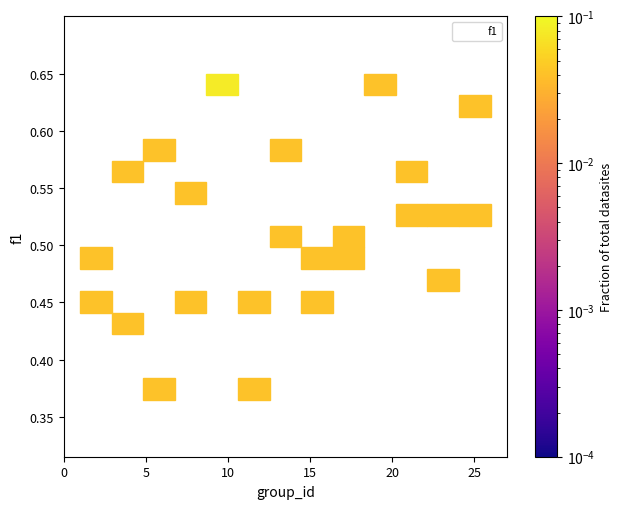

What is the range of X values (max minus min)?

25.0